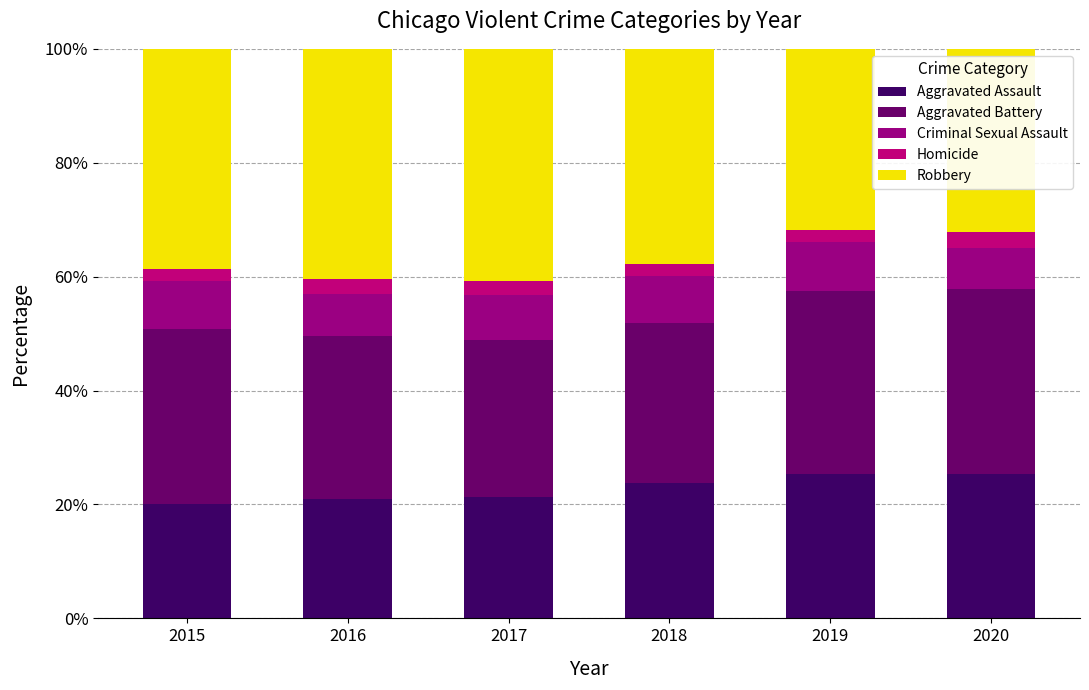

True or false: Aggravated Assault has a value of 35.4 at 2019.

False